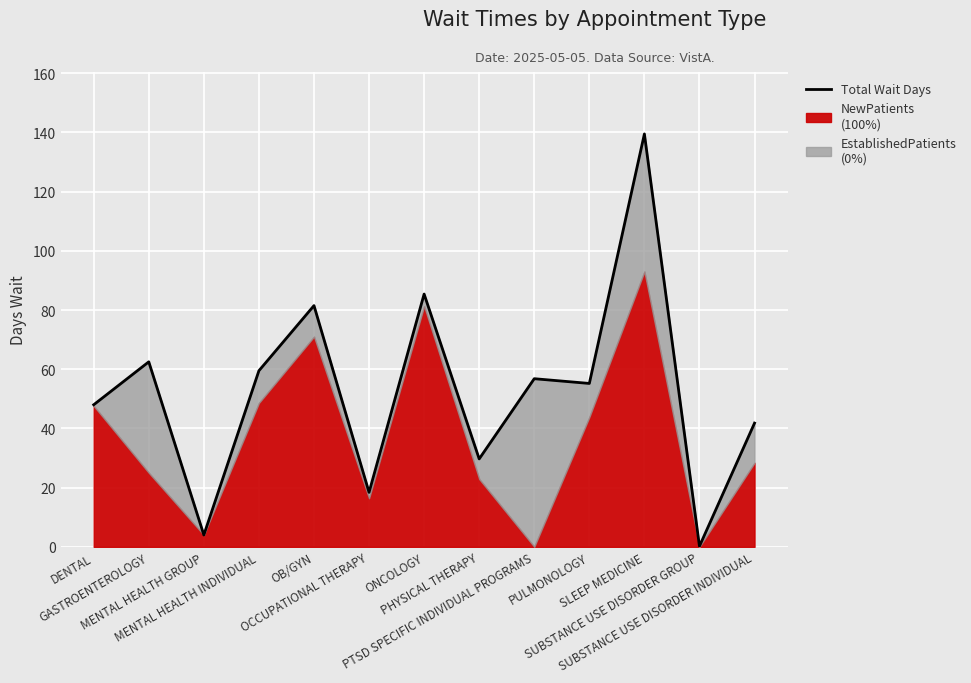

Is it true that the value at PHYSICAL THERAPY is 48.5?

False